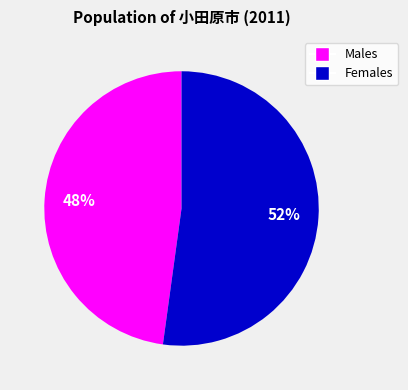

Count the number of slices in the pie.

2